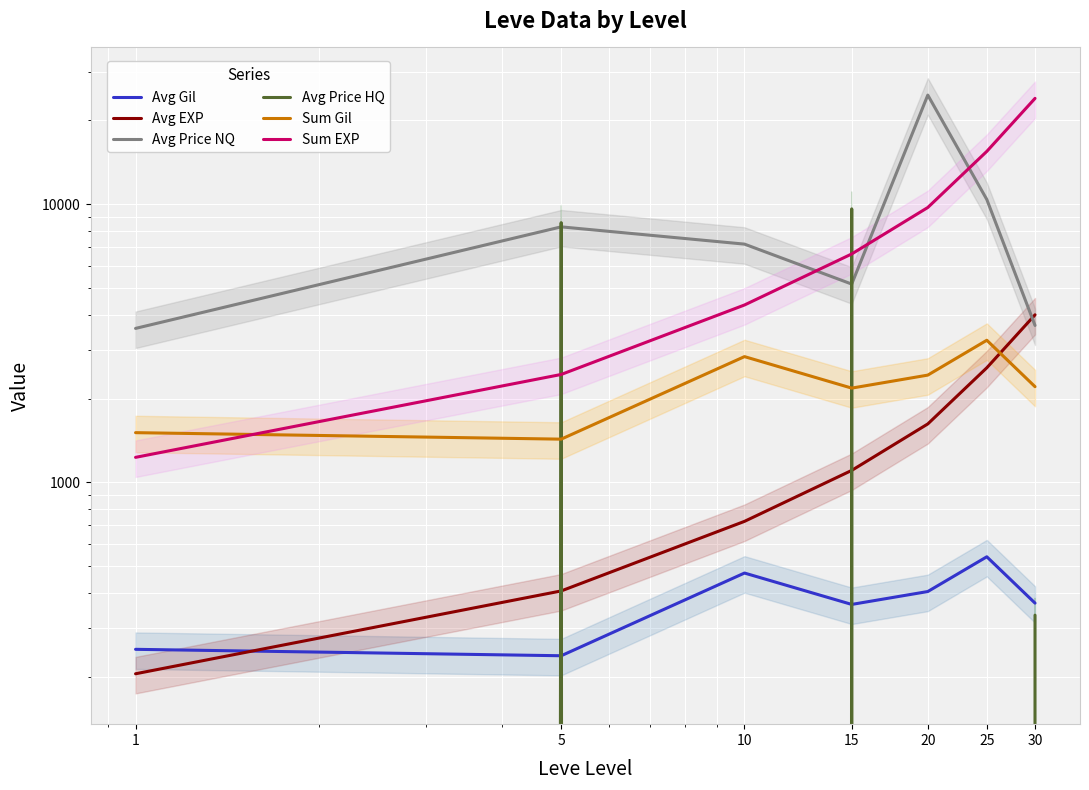

What is the spread (max minus min) of values at 20?

24683